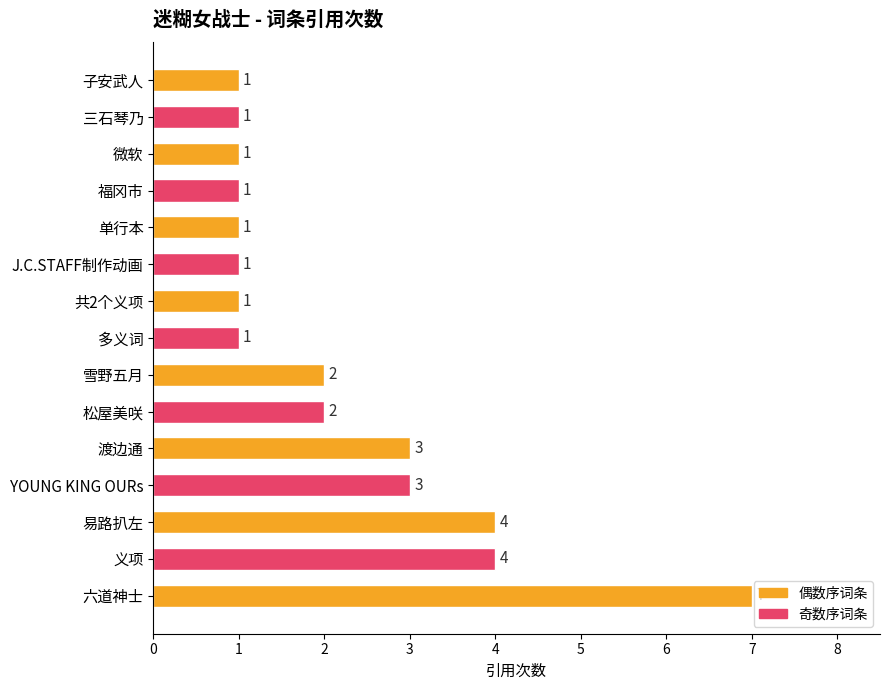

Reading top to bottom, extract all data points from this chart.

1	1	1	1	1	1	1	1	2	2	3	3	4	4	7